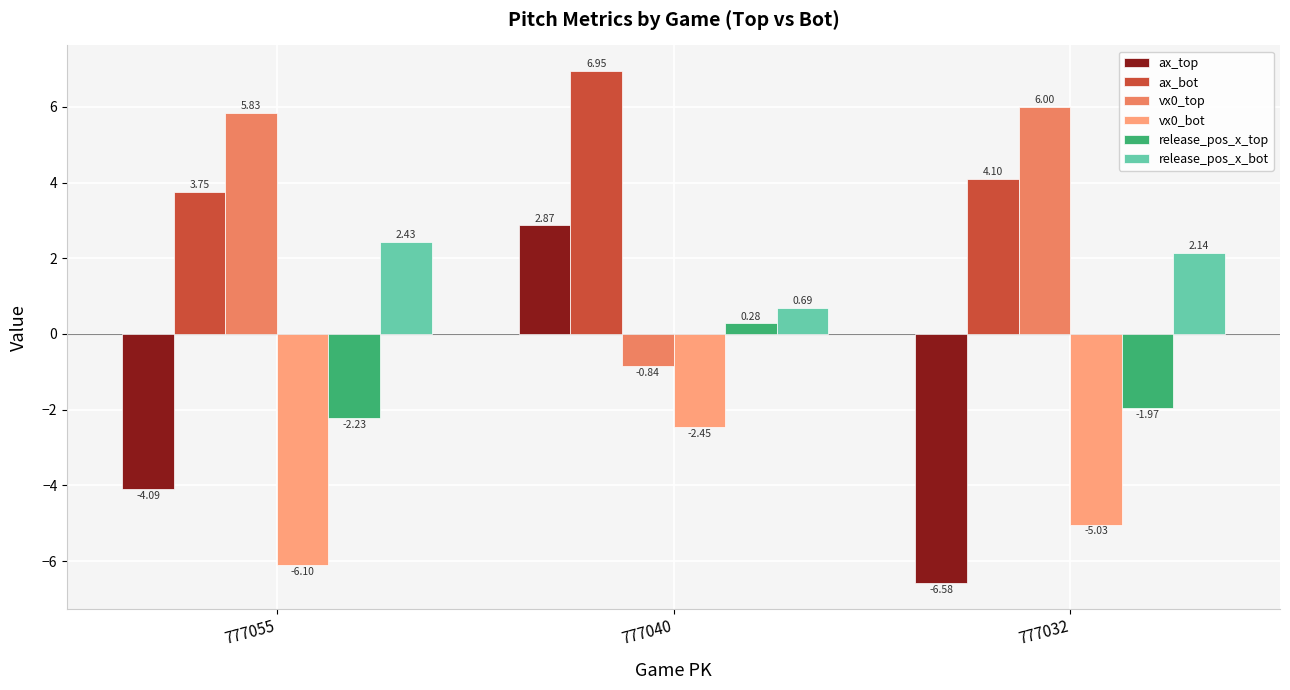

At which category does the chart reach its peak across all series?

777040